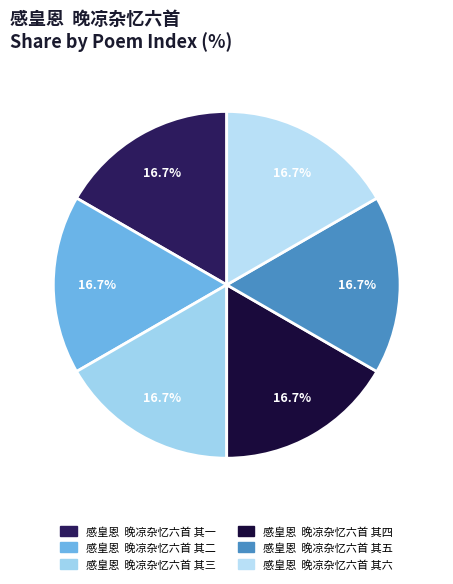

Rank the categories by value from lowest to highest.

感皇恩  晚凉杂忆六首 其一, 感皇恩  晚凉杂忆六首 其二, 感皇恩  晚凉杂忆六首 其三, 感皇恩  晚凉杂忆六首 其四, 感皇恩  晚凉杂忆六首 其五, 感皇恩  晚凉杂忆六首 其六